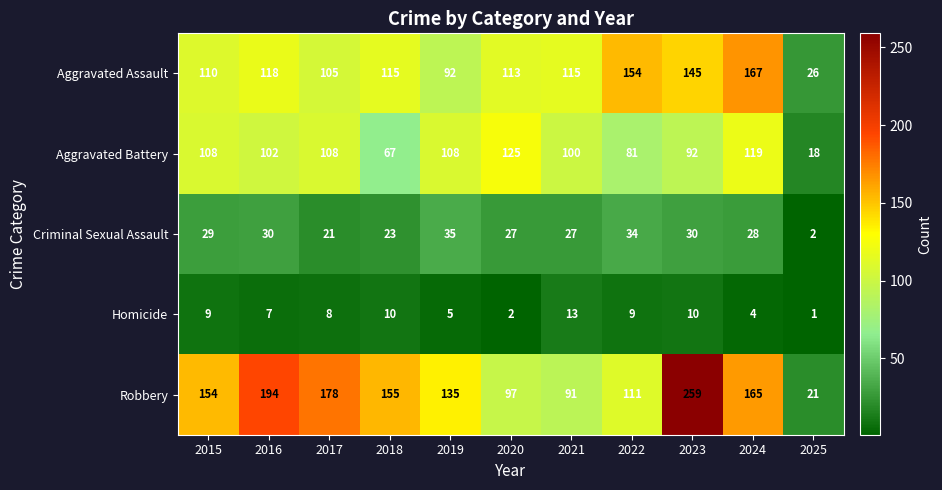

The Aggravated Assault series shows 145 at 2023. True or false?

True